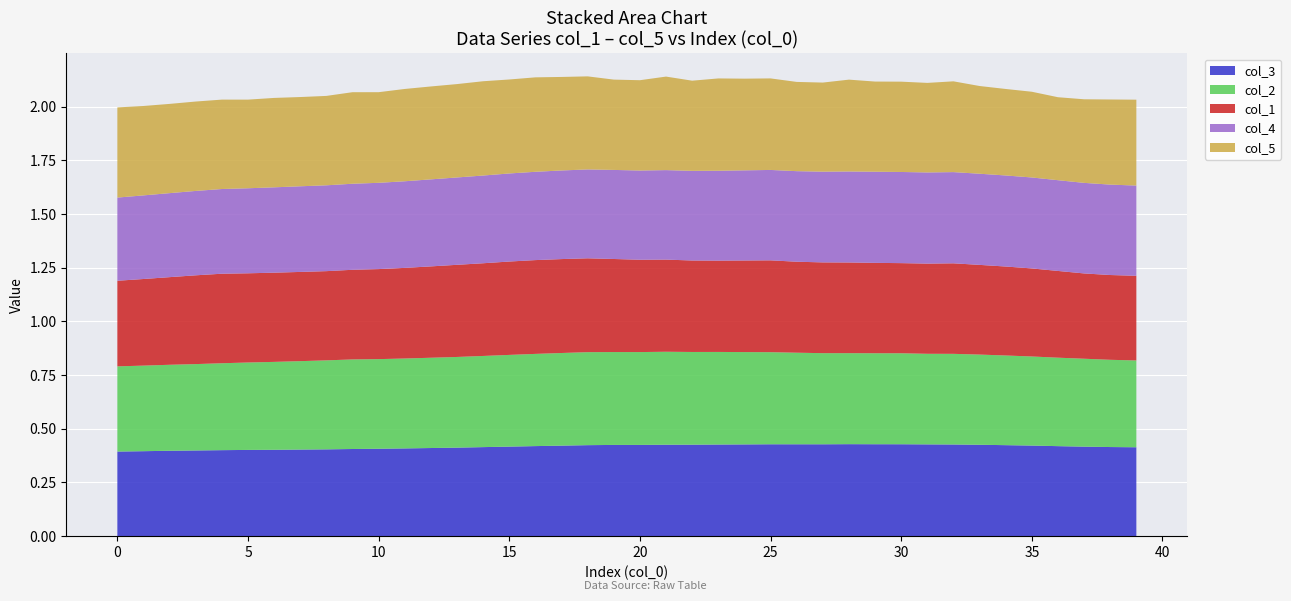

Reading left to right, transcribe all the data shown in this chart.

col_3: 0.4	0.4	0.4	0.4	0.4	0.4	0.4	0.4	0.4	0.4	0.4	0.4	0.4	0.4	0.4	0.4	0.4	0.4	0.4	0.4	0.4	0.4	0.4	0.4	0.4	0.4	0.4	0.4	0.4	0.4	0.4	0.4	0.4	0.4	0.4	0.4	0.4	0.4	0.4	0.4
col_2: 0.4	0.4	0.4	0.4	0.4	0.4	0.4	0.4	0.4	0.4	0.4	0.4	0.4	0.4	0.4	0.4	0.4	0.4	0.4	0.4	0.4	0.4	0.4	0.4	0.4	0.4	0.4	0.4	0.4	0.4	0.4	0.4	0.4	0.4	0.4	0.4	0.4	0.4	0.4	0.4
col_1: 0.4	0.4	0.4	0.4	0.4	0.4	0.4	0.4	0.4	0.4	0.4	0.4	0.4	0.4	0.4	0.4	0.4	0.4	0.4	0.4	0.4	0.4	0.4	0.4	0.4	0.4	0.4	0.4	0.4	0.4	0.4	0.4	0.4	0.4	0.4	0.4	0.4	0.4	0.4	0.4
col_4: 0.4	0.4	0.4	0.4	0.4	0.4	0.4	0.4	0.4	0.4	0.4	0.4	0.4	0.4	0.4	0.4	0.4	0.4	0.4	0.4	0.4	0.4	0.4	0.4	0.4	0.4	0.4	0.4	0.4	0.4	0.4	0.4	0.4	0.4	0.4	0.4	0.4	0.4	0.4	0.4
col_5: 0.4	0.4	0.4	0.4	0.4	0.4	0.4	0.4	0.4	0.4	0.4	0.4	0.4	0.4	0.4	0.4	0.4	0.4	0.4	0.4	0.4	0.4	0.4	0.4	0.4	0.4	0.4	0.4	0.4	0.4	0.4	0.4	0.4	0.4	0.4	0.4	0.4	0.4	0.4	0.4